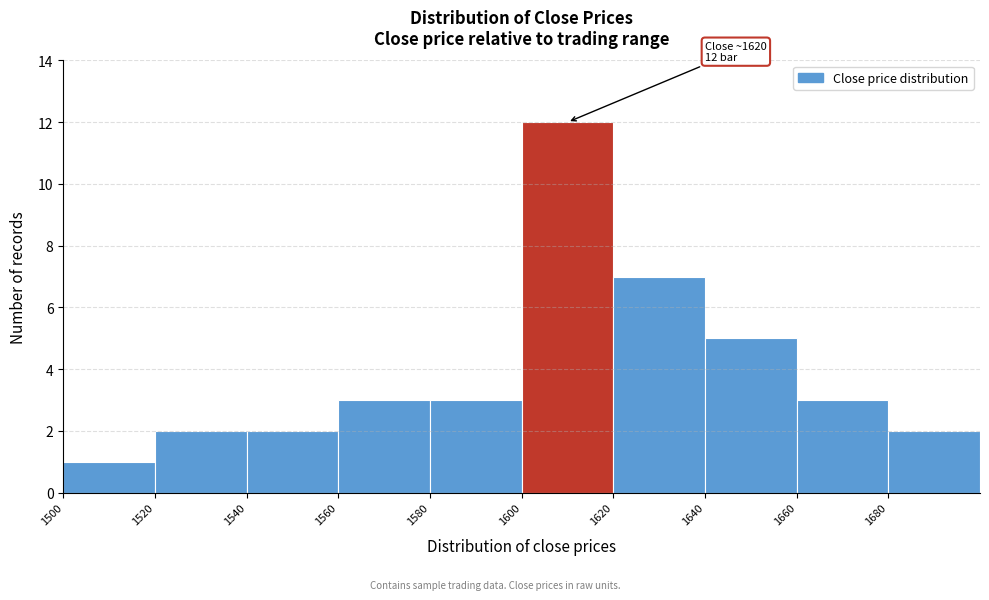

Which range on the x-axis has the tallest bar?

1600 to 1620